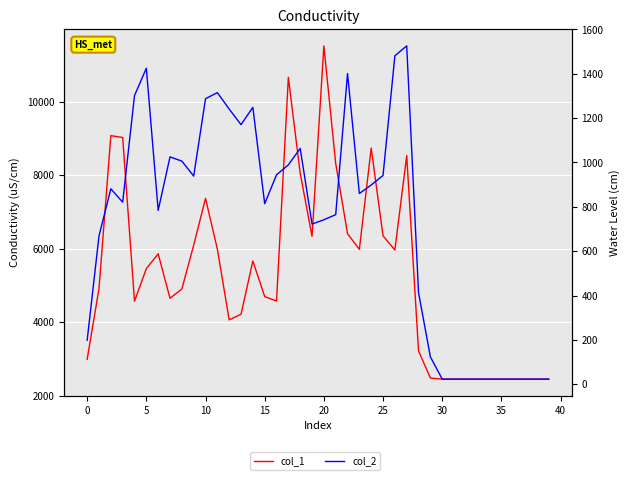

True or false: col_1 and col_2 cross at least once.

False